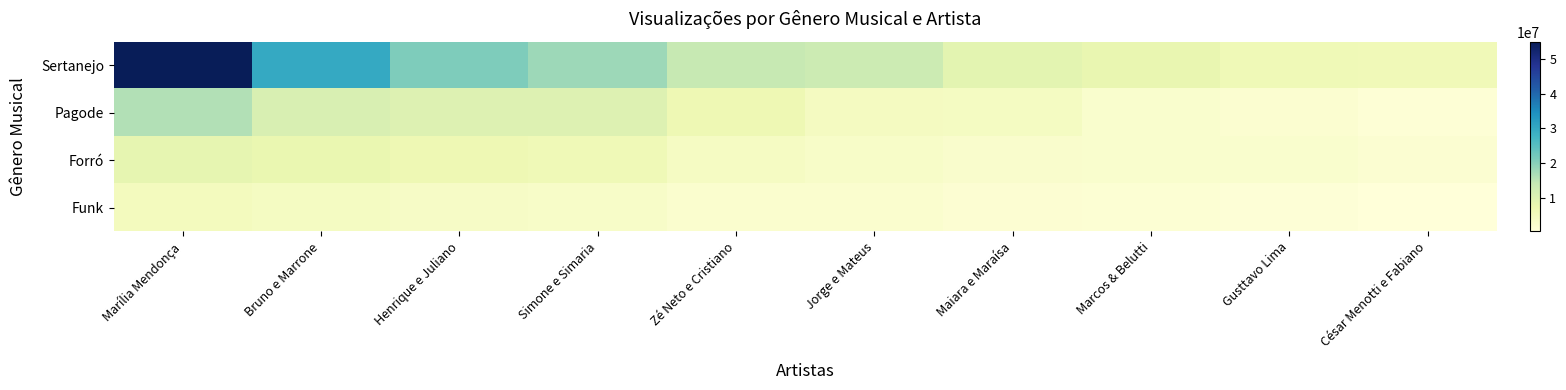

Reading right to left, list all the values displayed in this chart.

Sertanejo: César Menotti e Fabiano=6000000	Gusttavo Lima=6200000	Marcos & Belutti=8000000	Maiara e Maraísa=9000000	Jorge e Mateus=13000000	Zé Neto e Cristiano=14000000	Simone e Simaria=18000000	Henrique e Juliano=21000000	Bruno e Marrone=30000000	Marília Mendonça=55000000
Pagode: César Menotti e Fabiano=1200000	Gusttavo Lima=2000000	Marcos & Belutti=2300000	Maiara e Maraísa=4300000	Jorge e Mateus=4500000	Zé Neto e Cristiano=6700000	Simone e Simaria=10000000	Henrique e Juliano=10000000	Bruno e Marrone=11000000	Marília Mendonça=16000000
Forró: César Menotti e Fabiano=1800000	Gusttavo Lima=2300000	Marcos & Belutti=2300000	Maiara e Maraísa=2500000	Jorge e Mateus=3200000	Zé Neto e Cristiano=4000000	Simone e Simaria=6200000	Henrique e Juliano=6700000	Bruno e Marrone=7800000	Marília Mendonça=8300000
Funk: César Menotti e Fabiano=350000	Gusttavo Lima=900000	Marcos & Belutti=1400000	Maiara e Maraísa=1600000	Jorge e Mateus=2200000	Zé Neto e Cristiano=2200000	Simone e Simaria=3200000	Henrique e Juliano=3600000	Bruno e Marrone=4300000	Marília Mendonça=5000000